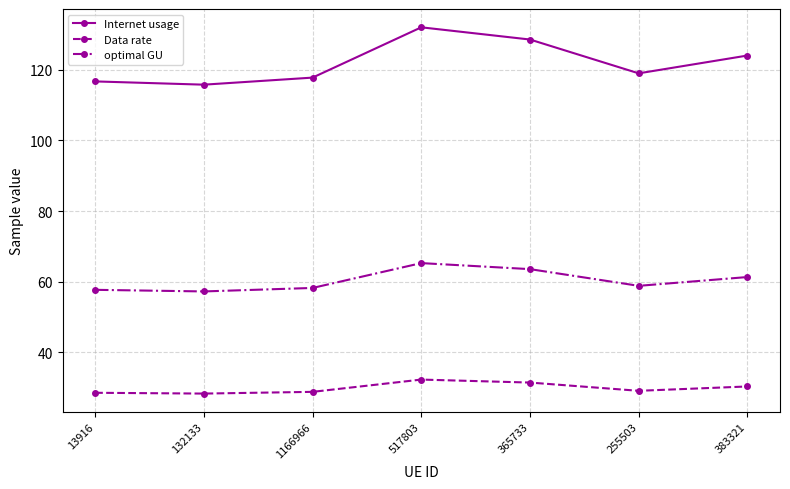

What is the label of the 7th point from the right?

13916